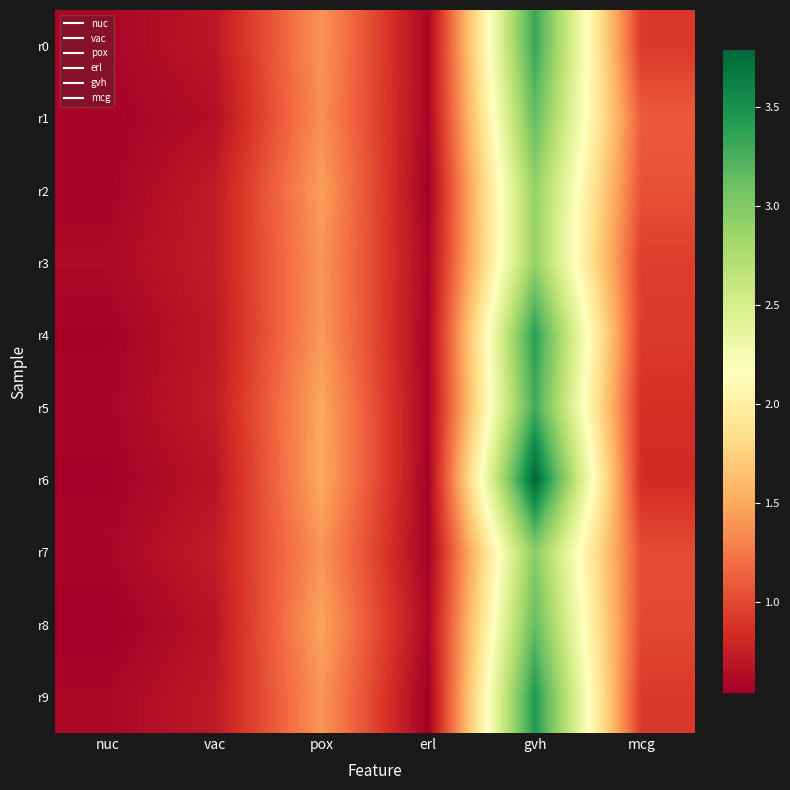

Between erl and gvh, which series saw the biggest shift?

r6